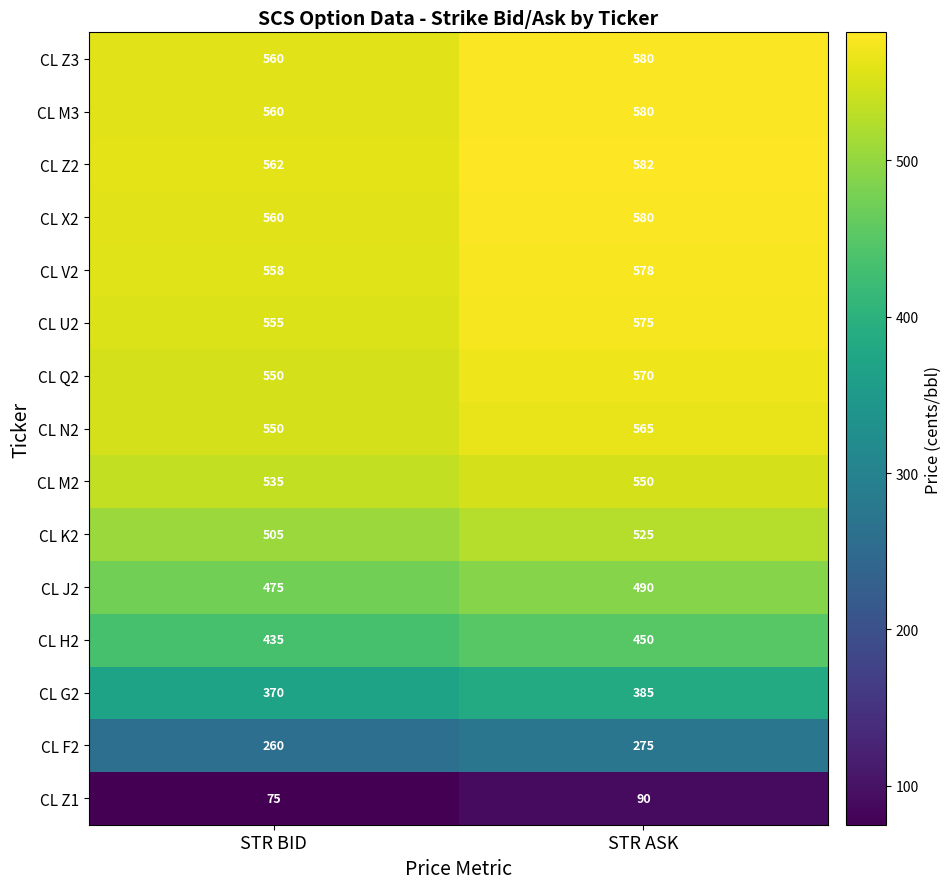

What is the maximum value for CL M2?

550